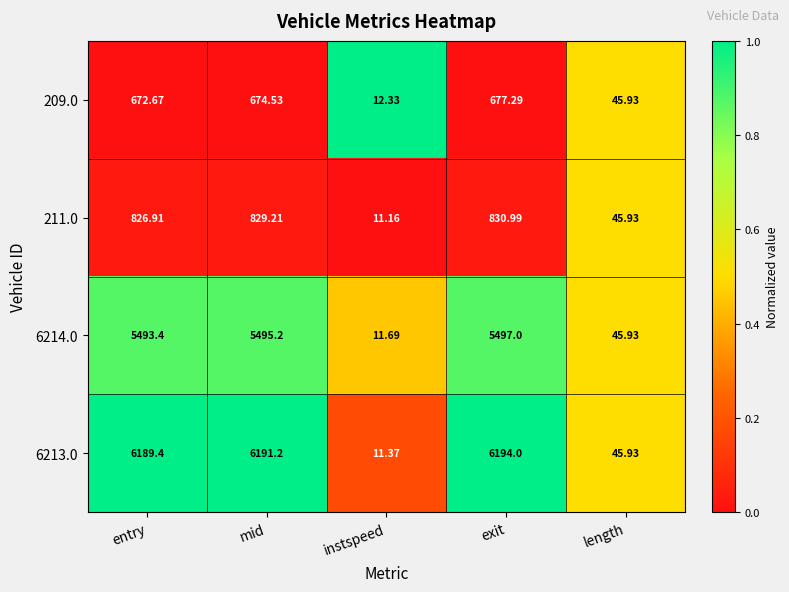

Rank the categories by 209.0 value from highest to lowest.

exit, mid, entry, length, instspeed